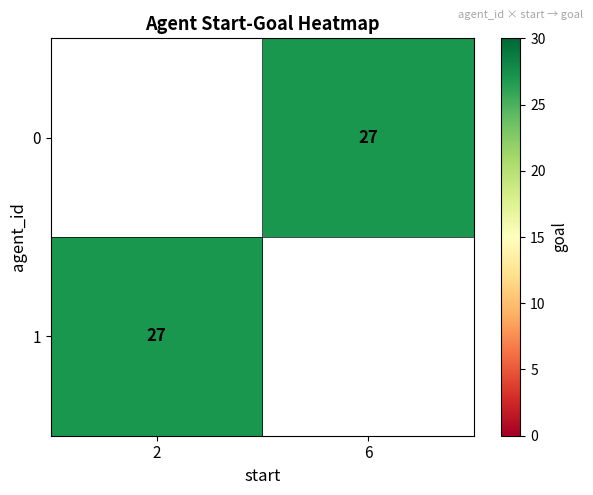

At which category does the chart reach its minimum across all series?

6